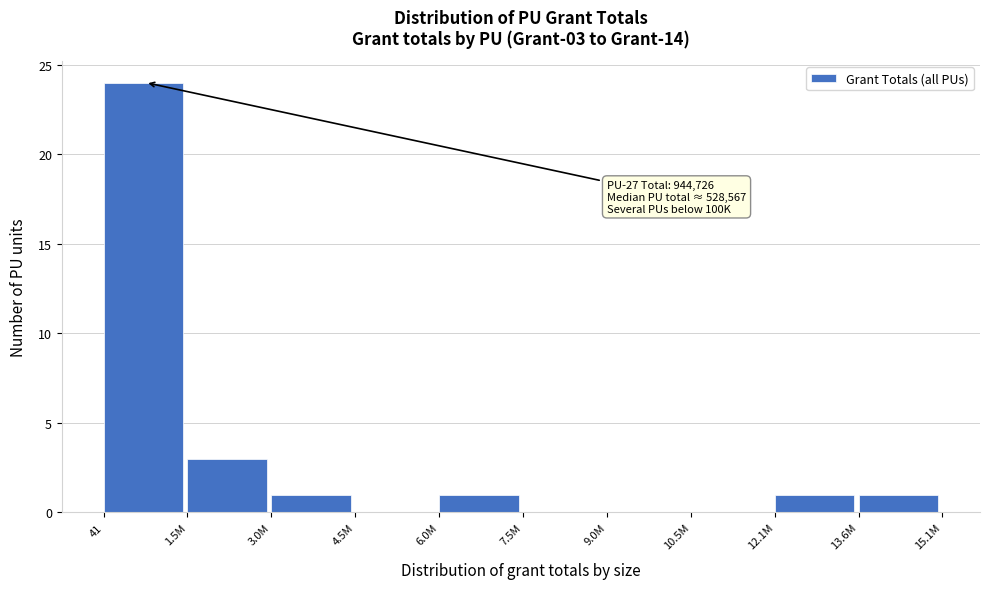

Reading left to right, transcribe all the data shown in this chart.

41=24	1.5M=3	3.0M=1	4.5M=0	6.0M=1	7.5M=0	9.0M=0	10.5M=0	12.1M=1	13.6M=1